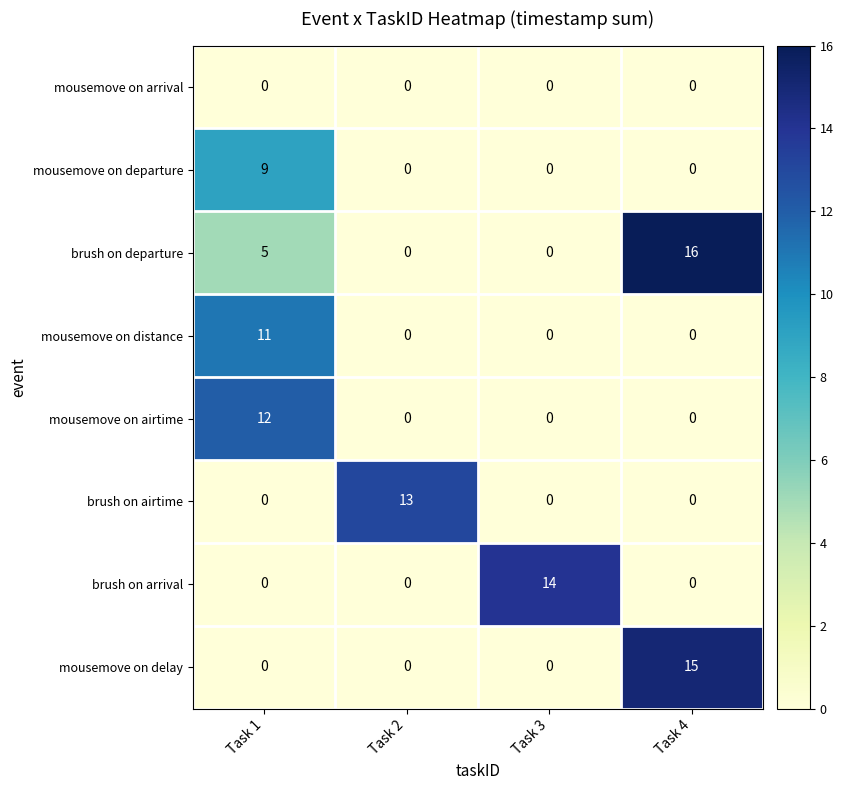

How many values in the mousemove on airtime series exceed 0?

1